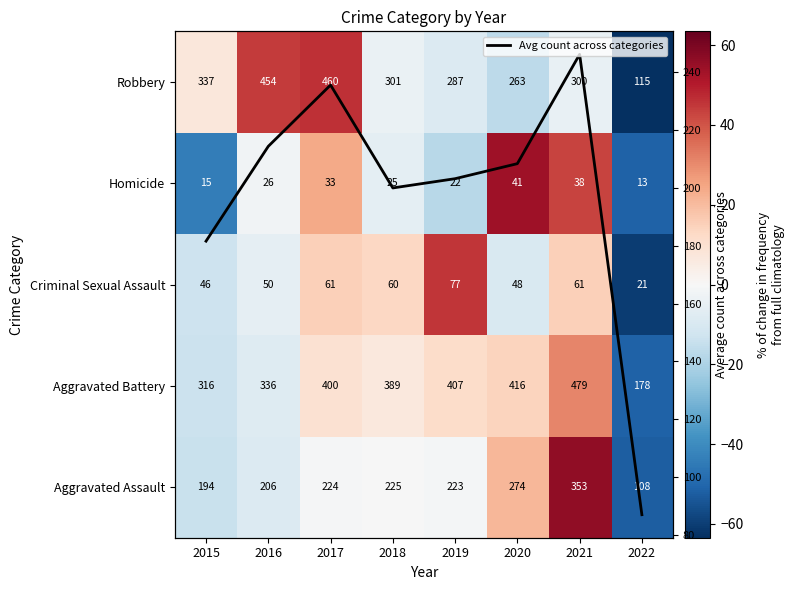

What is the difference between the second highest and minimum values in the Avg count across categories series?

148.6